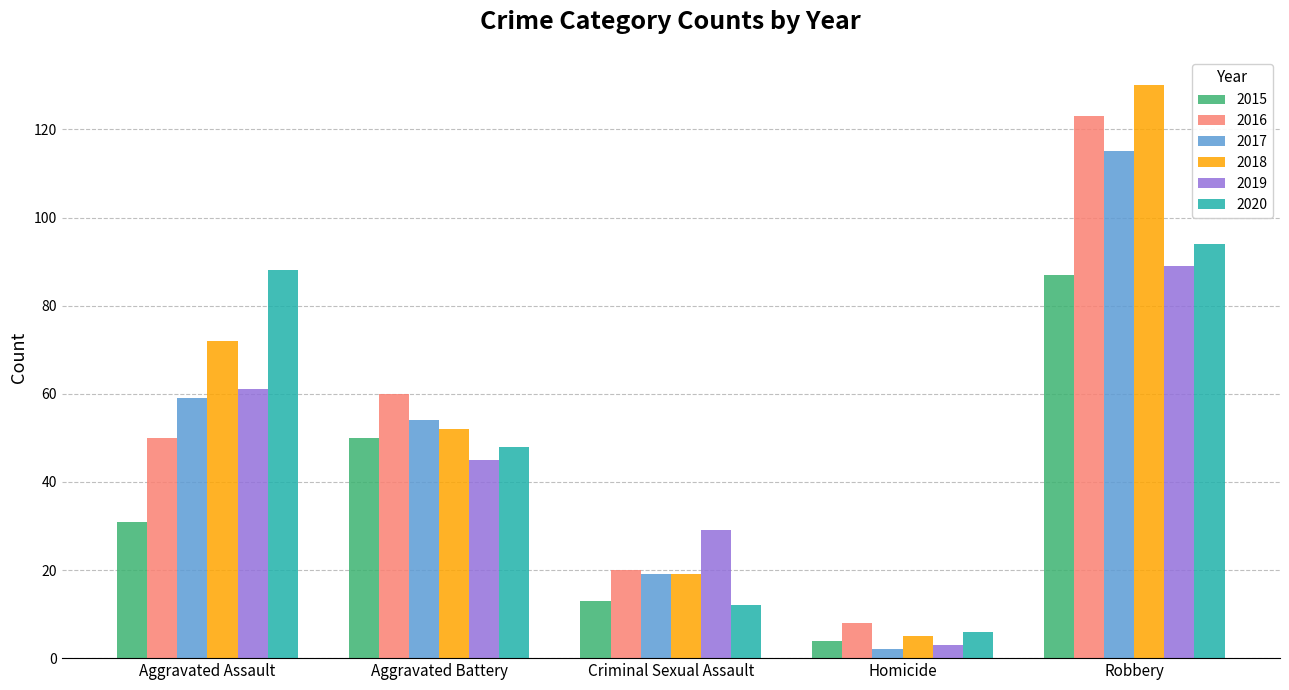

How many data points does each series have?

5